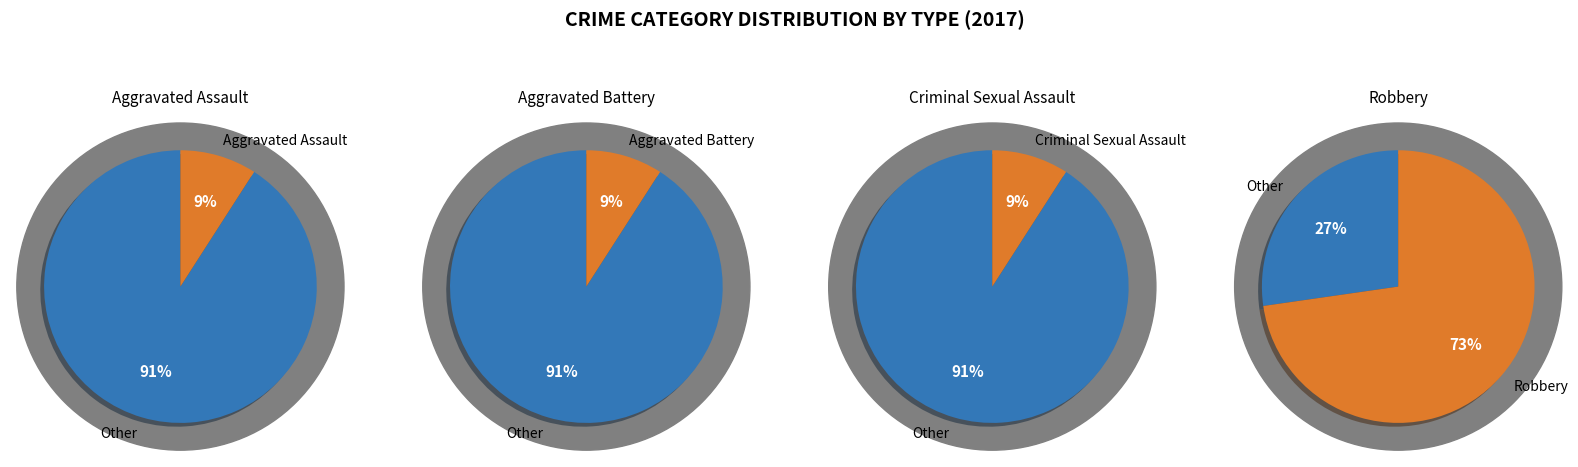

Is there any slice that represents more than half of the pie?

Yes